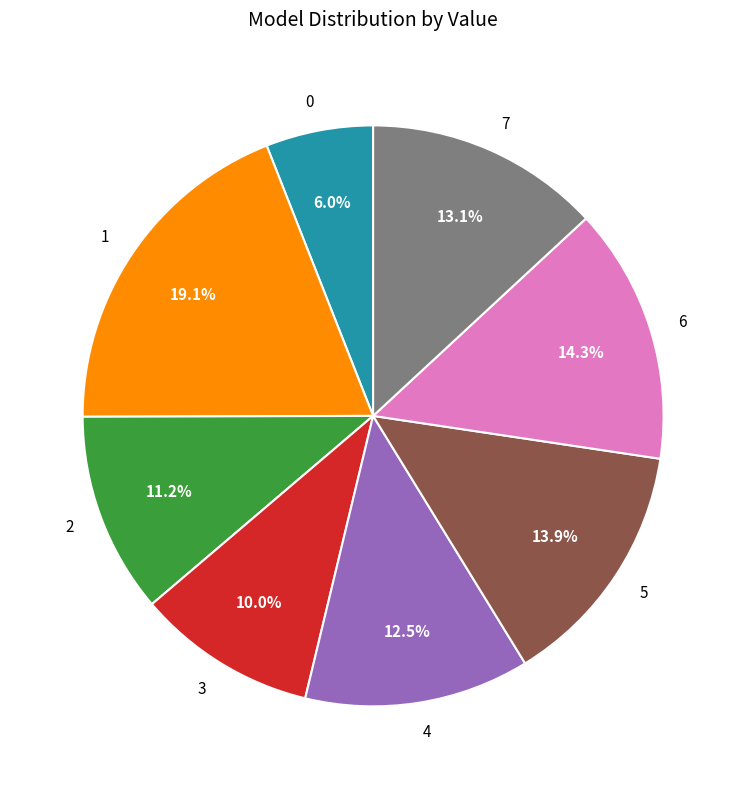

How many slices are in this pie chart?

8